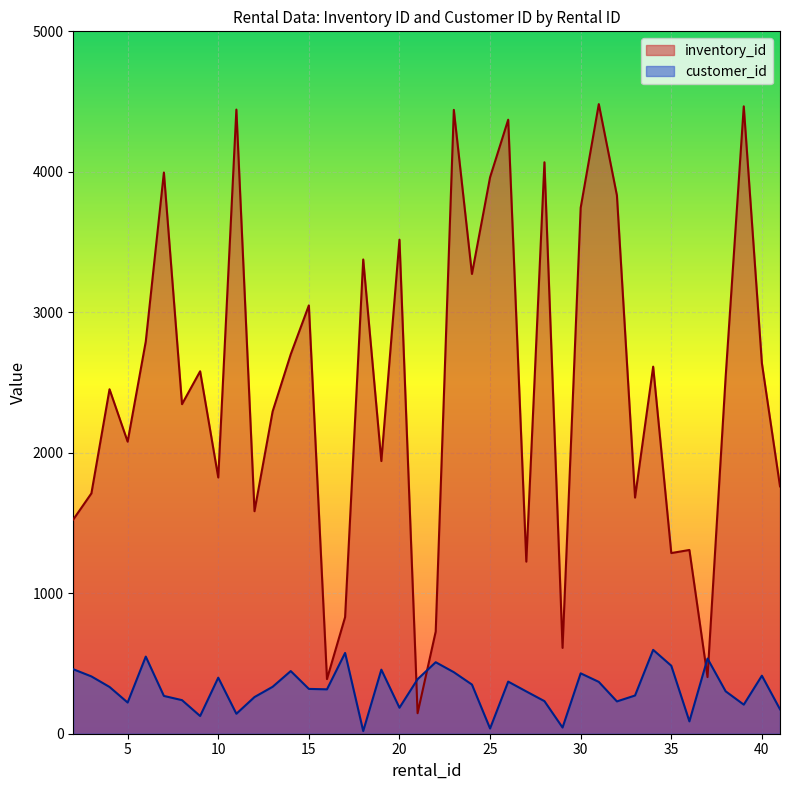

Which series ends up on top after the final intersection of customer_id and inventory_id?

inventory_id